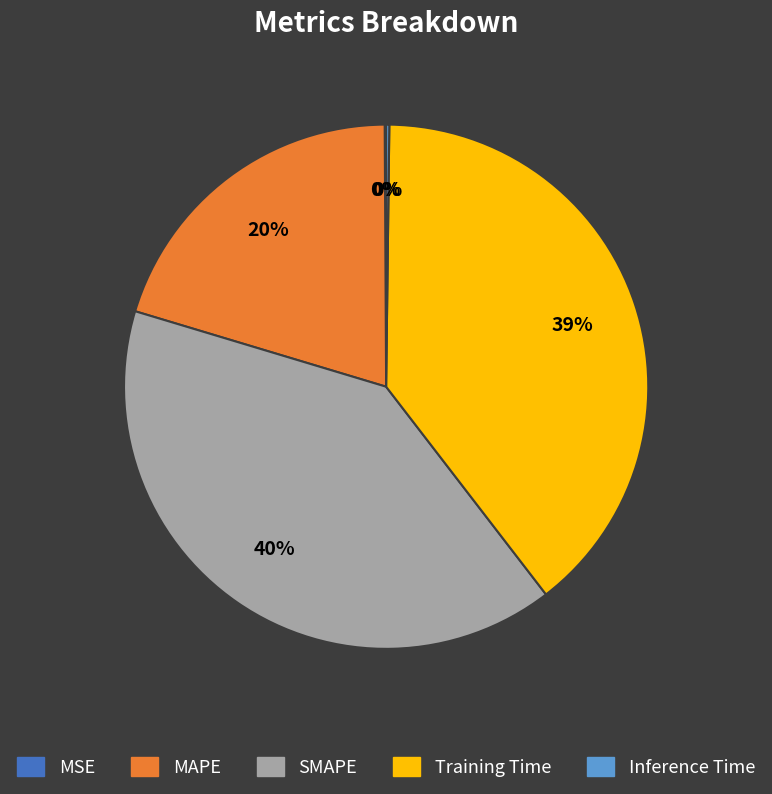

To the nearest percent, what is the difference between the largest and smallest slice percentages?

40%